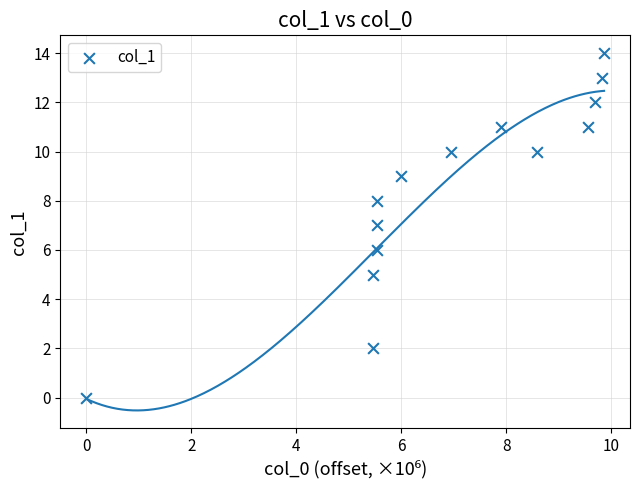

What is the range of Y values (max minus min)?

14